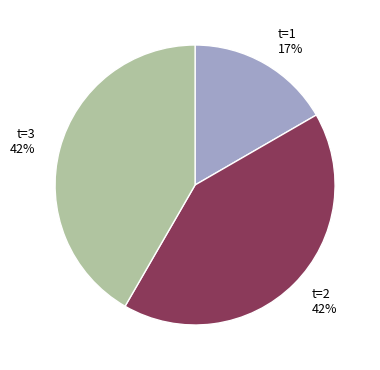

How many segments does this pie chart have?

3